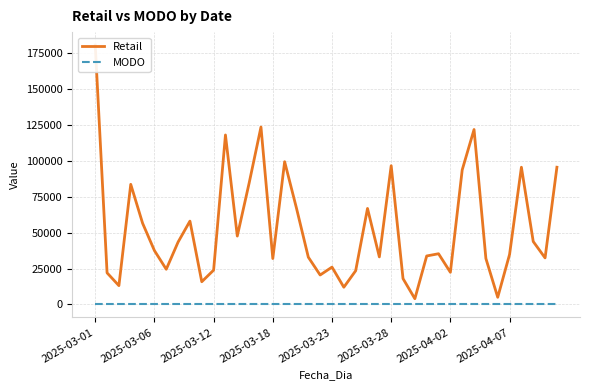

What position from the right is 16?

24